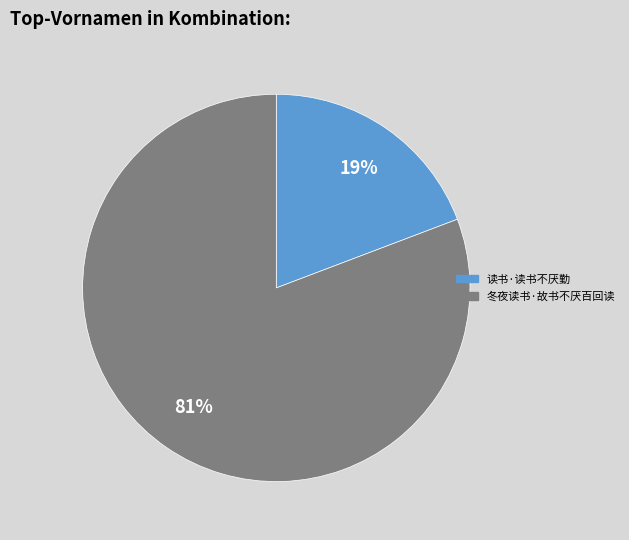

Is the sum of 冬夜读书·故书不厌百回读 and 读书·读书不厌勤 greater than half?

Yes